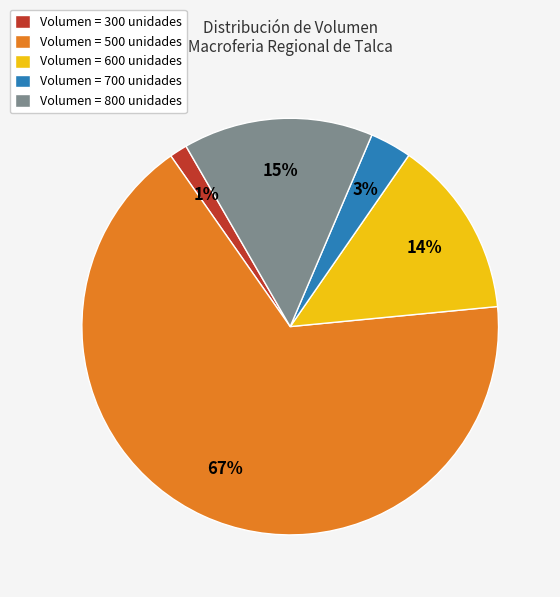

Is there any slice that represents more than half of the pie?

Yes